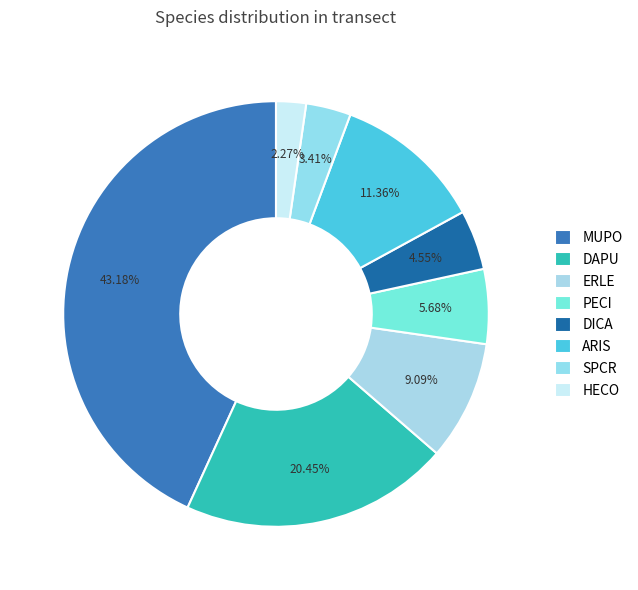

Combined, do ERLE and SPCR account for over 50%?

No